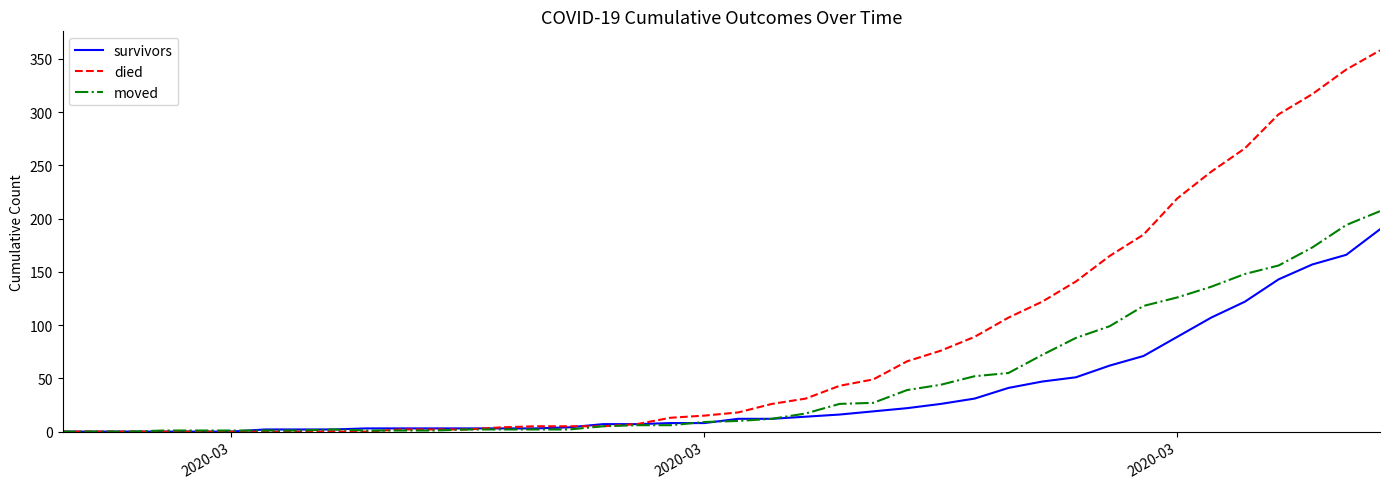

What is the maximum value for died?

358